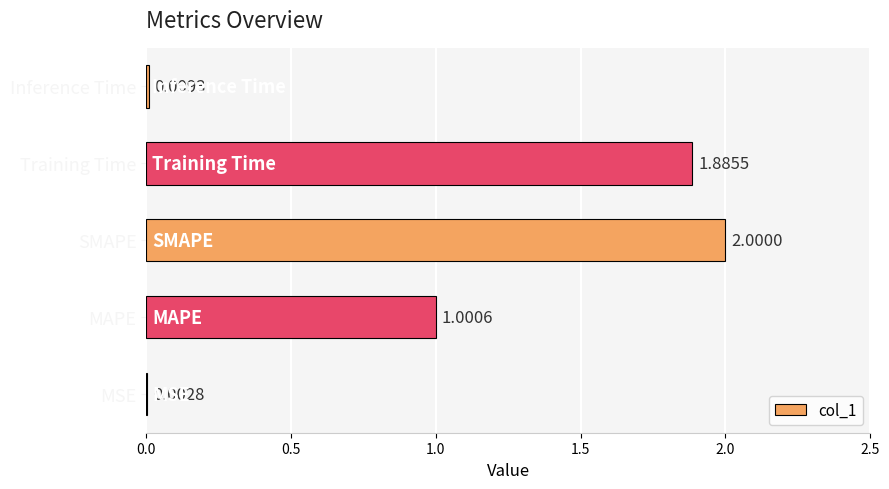

Where is the data nearest to the value 1?

MAPE